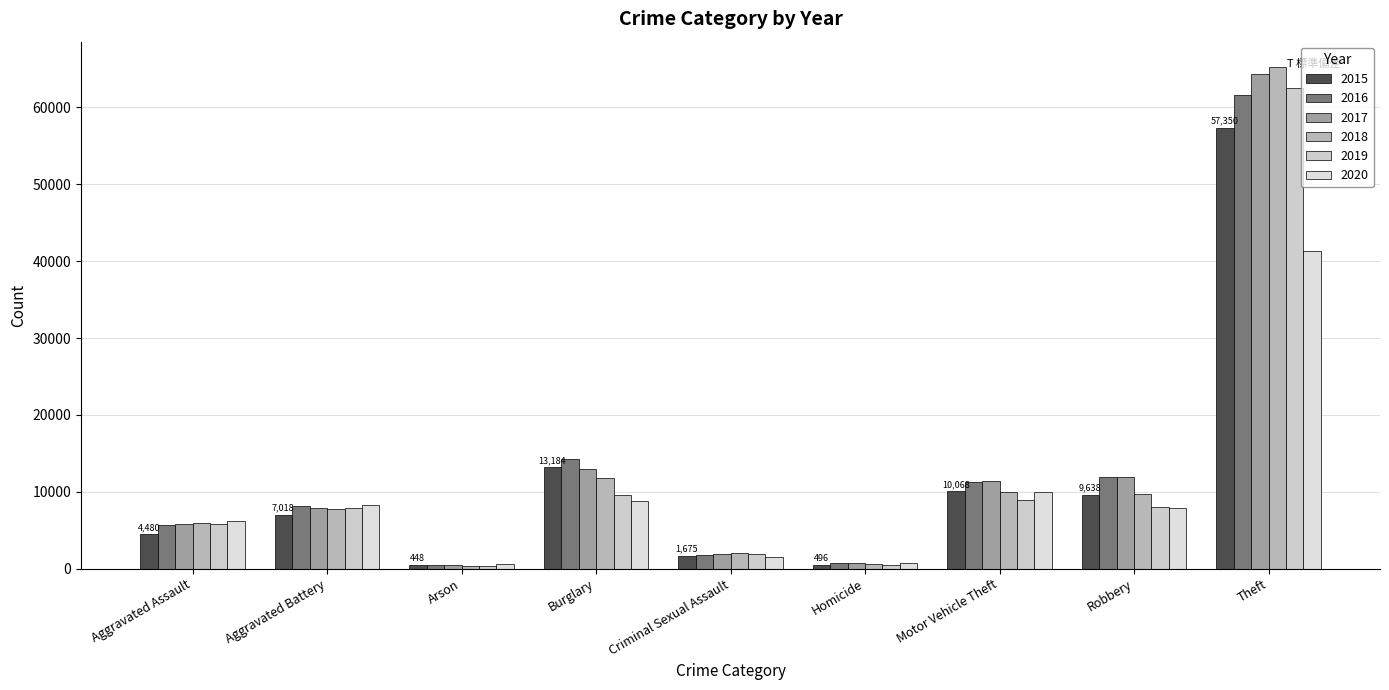

At which label is 2017 closest to 32413?

Burglary